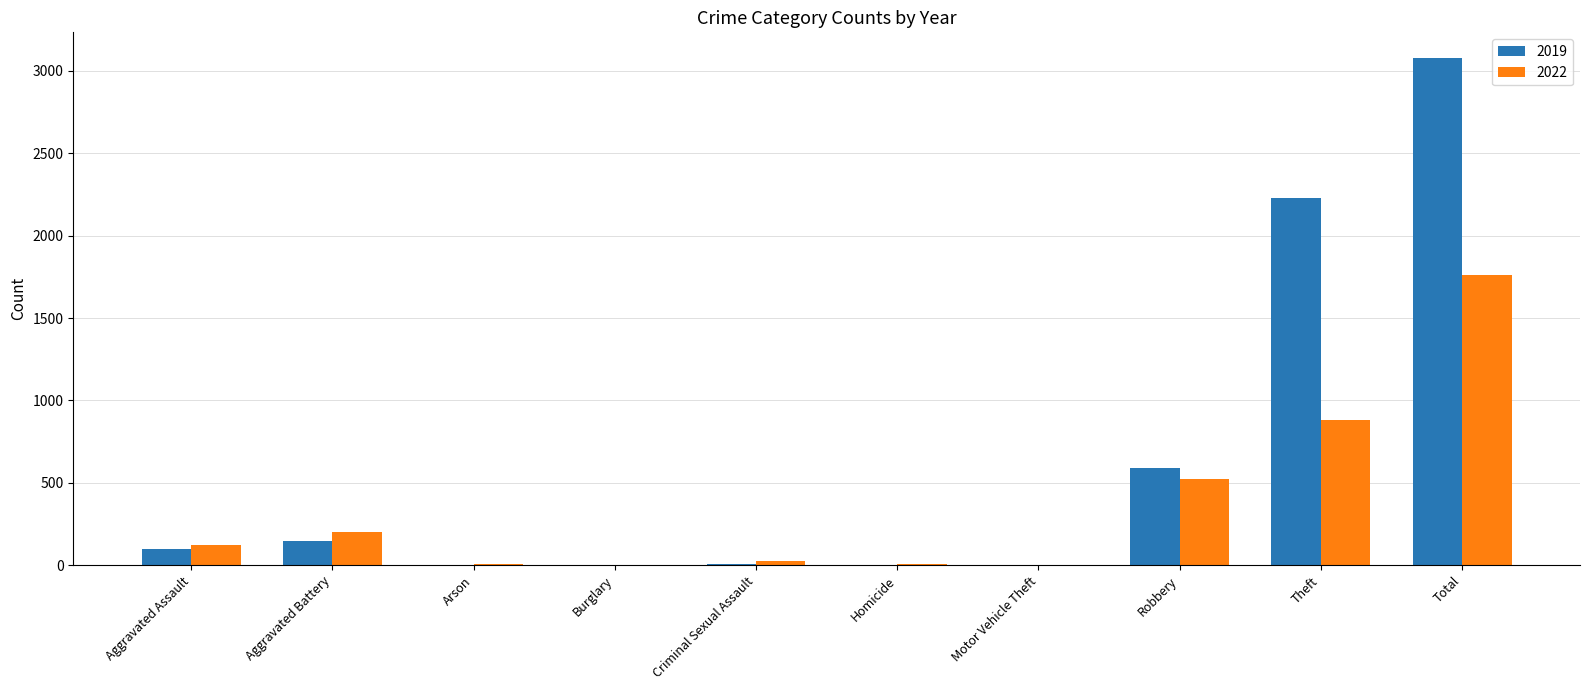

Which series has the largest total across all categories?

2019